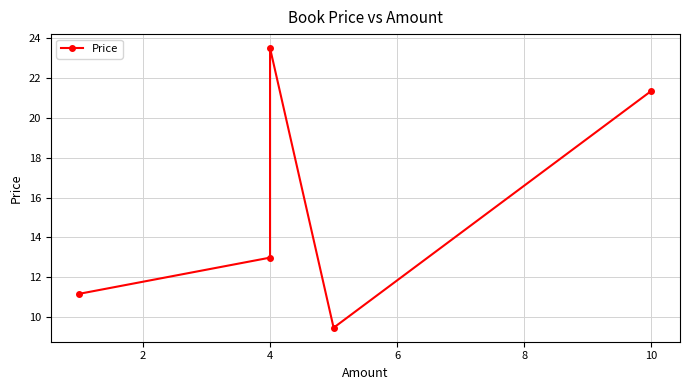

What is the difference between the maximum and second lowest values?

12.3